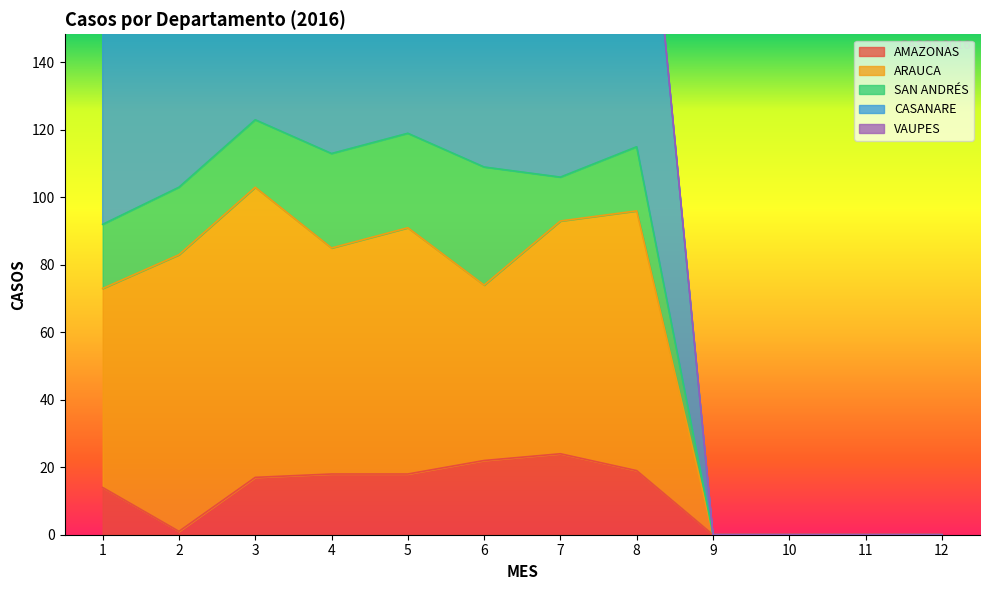

Is it true that AMAZONAS equals 18 at 5?

True